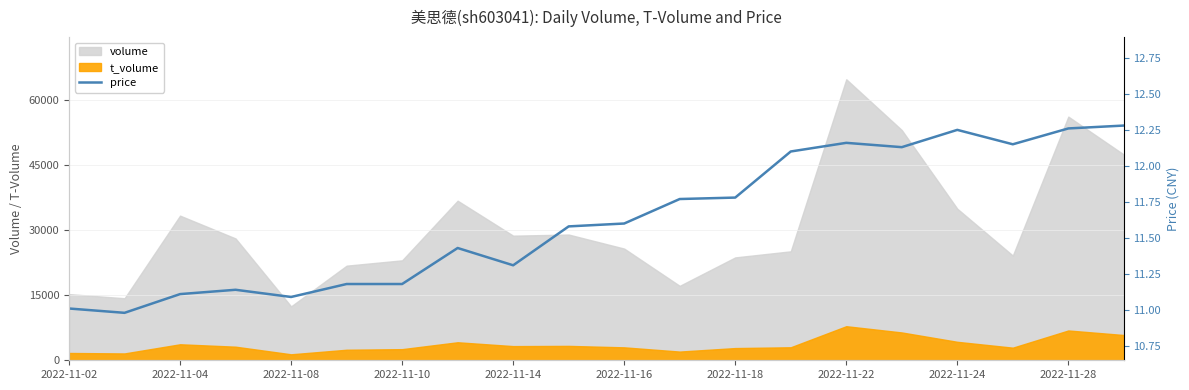

The value at 17 is 12.2. True or false?

True